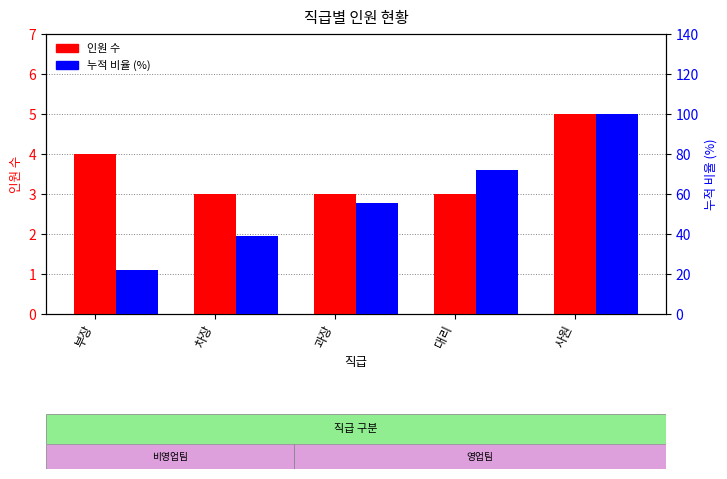

Reading left to right, list all the values displayed in this chart.

인원 수: 부장=4.0	차장=3.0	과장=3.0	대리=3.0	사원=5.0
누적 비율 (%): 부장=22.2	차장=38.9	과장=55.6	대리=72.2	사원=100.0